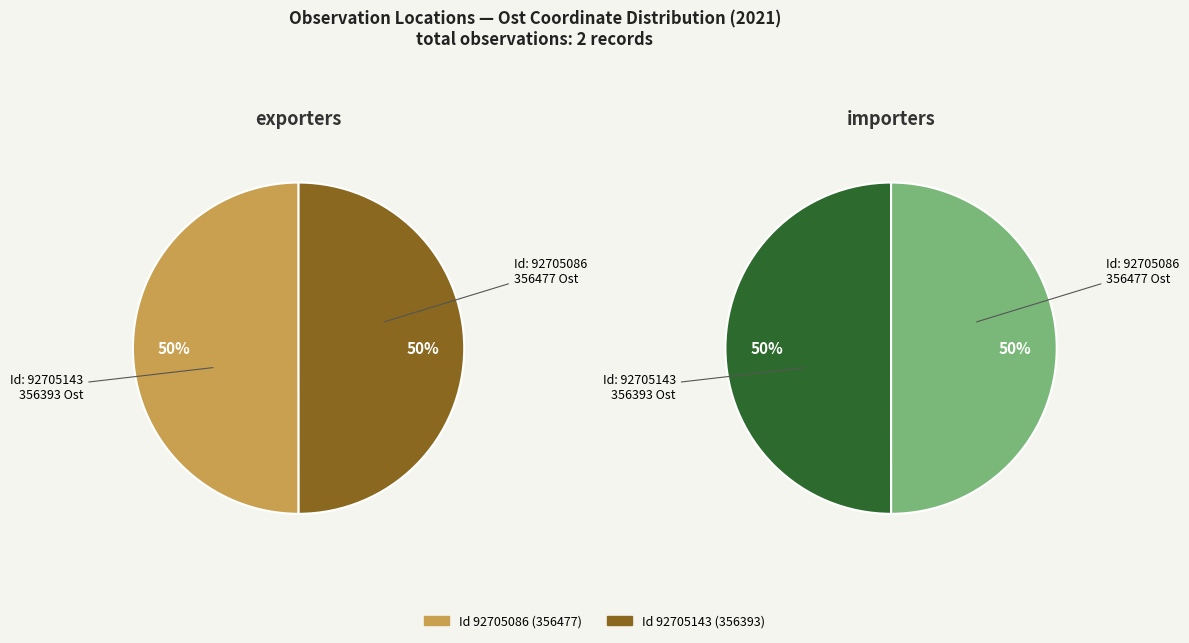

How many slices are in this pie chart?

2